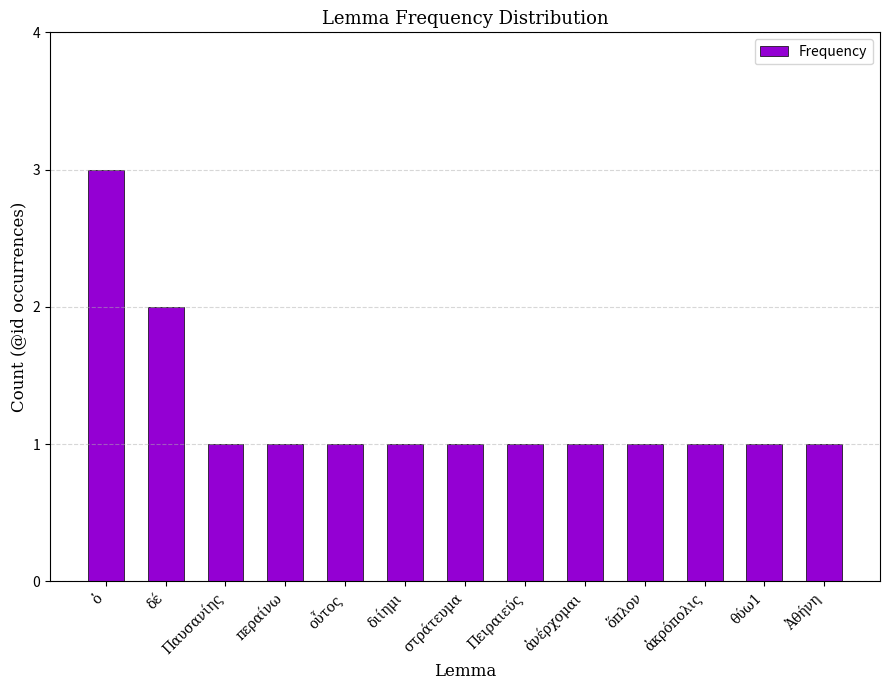

Reading left to right, extract all data points from this chart.

ὁ=3	δέ=2	Παυσανίης=1	περαίνω=1	οὗτος=1	διίημι=1	στράτευμα=1	Πειραιεύς=1	ἀνέρχομαι=1	ὅπλον=1	ἀκρόπολις=1	θύω1=1	Ἀθήνη=1